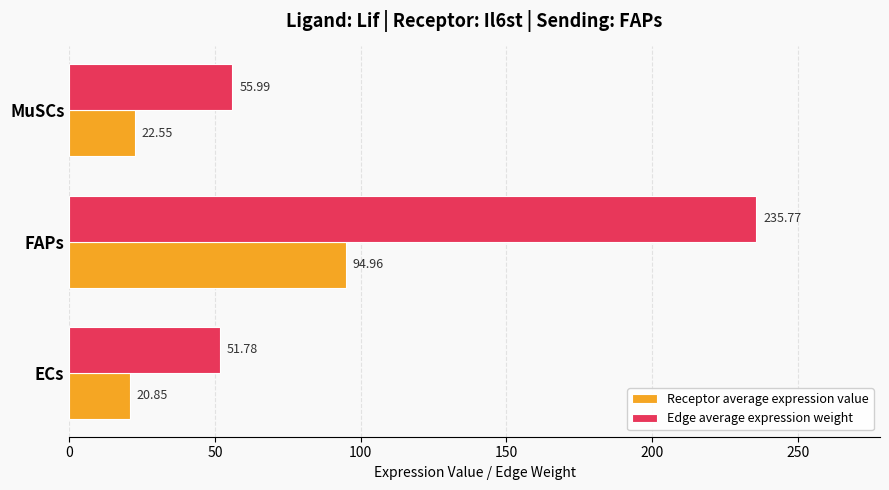

Which series has the largest total across all categories?

Edge average expression weight